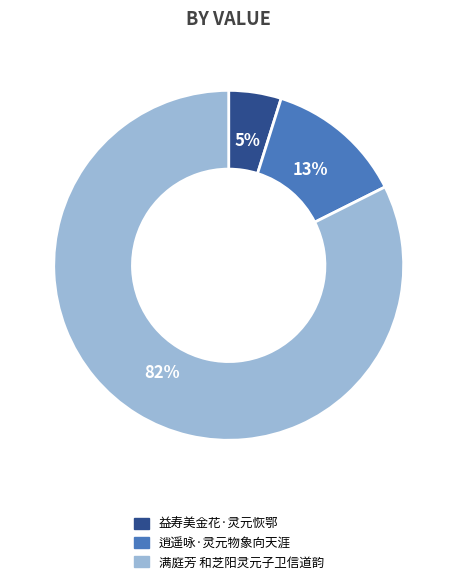

The 逍遥咏·灵元物象向天涯 slice represents 13% of the pie. True or false?

True